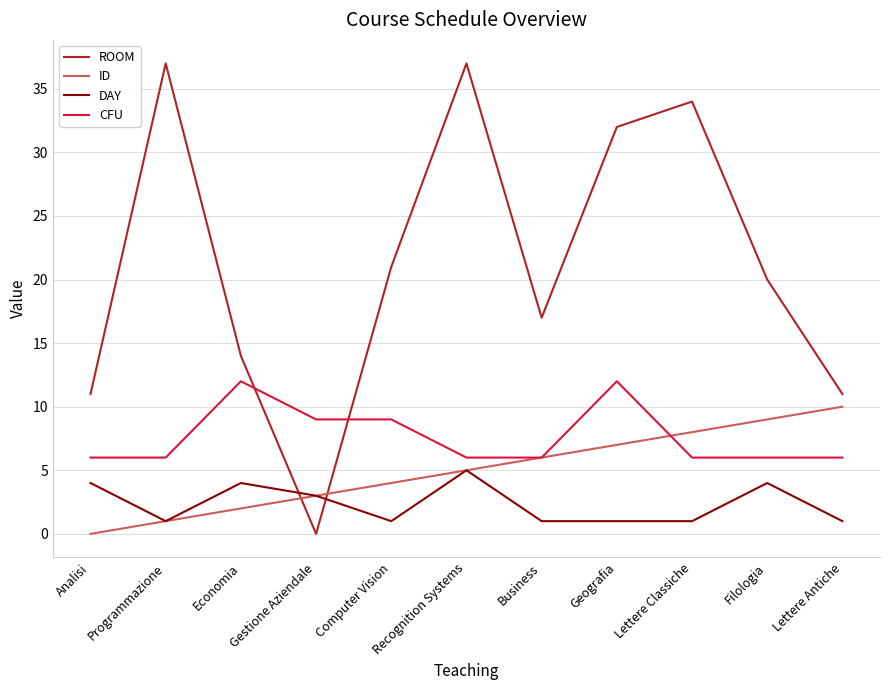

Reading right to left, list all the values displayed in this chart.

ROOM: Lettere Antiche=11	Filologia=20	Lettere Classiche=34	Geografia=32	Business=17	Recognition Systems=37	Computer Vision=21	Gestione Aziendale=0	Economia=14	Programmazione=37	Analisi=11
ID: Lettere Antiche=10	Filologia=9	Lettere Classiche=8	Geografia=7	Business=6	Recognition Systems=5	Computer Vision=4	Gestione Aziendale=3	Economia=2	Programmazione=1	Analisi=0
DAY: Lettere Antiche=1	Filologia=4	Lettere Classiche=1	Geografia=1	Business=1	Recognition Systems=5	Computer Vision=1	Gestione Aziendale=3	Economia=4	Programmazione=1	Analisi=4
CFU: Lettere Antiche=6	Filologia=6	Lettere Classiche=6	Geografia=12	Business=6	Recognition Systems=6	Computer Vision=9	Gestione Aziendale=9	Economia=12	Programmazione=6	Analisi=6